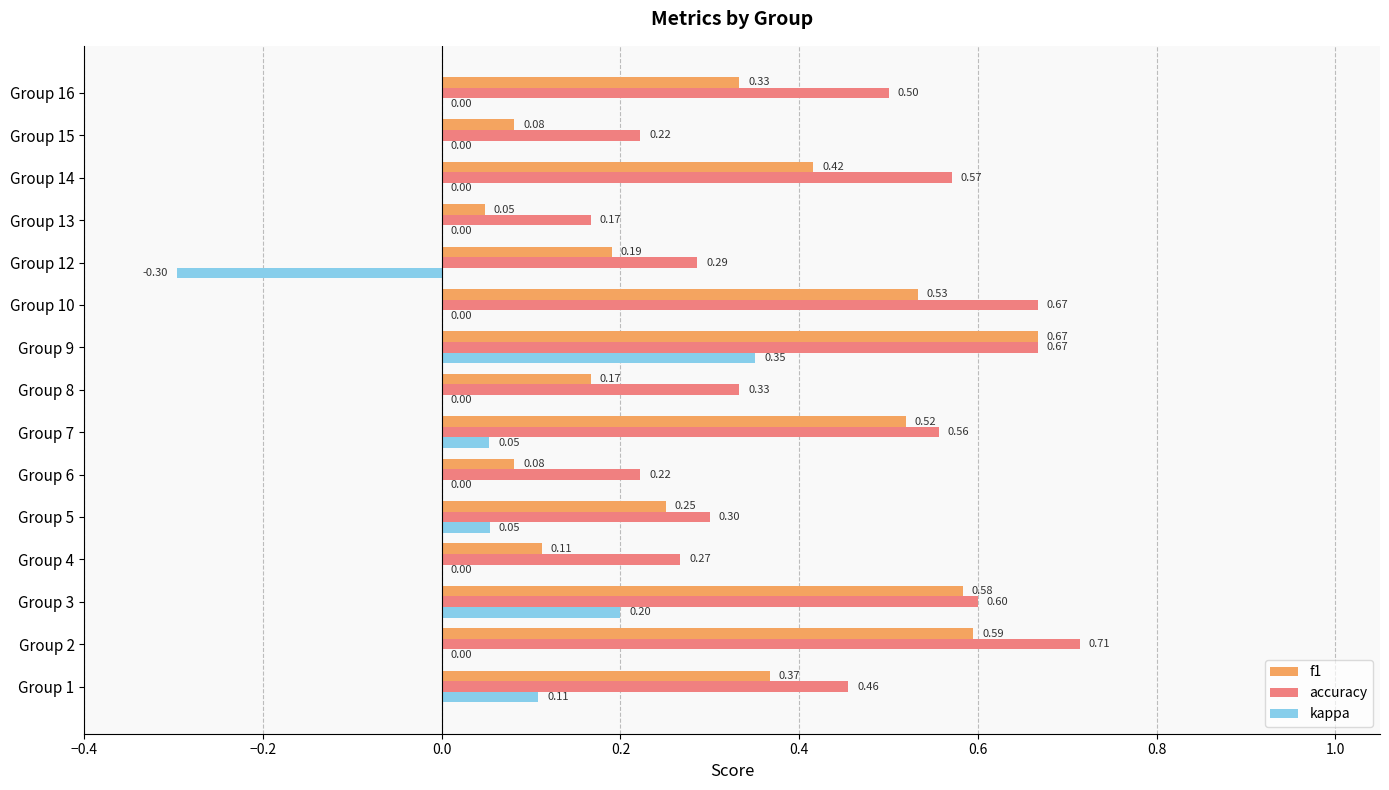

Is the value of kappa at Group 1 greater than the value of f1 at Group 10?

No